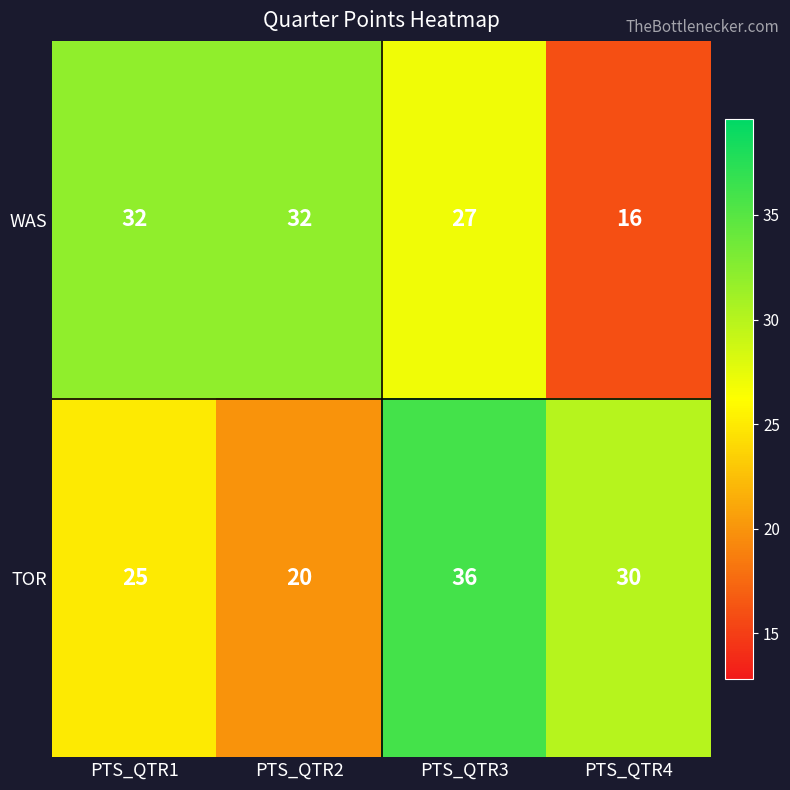

Rank the series by their average value, from lowest to highest.

WAS, TOR